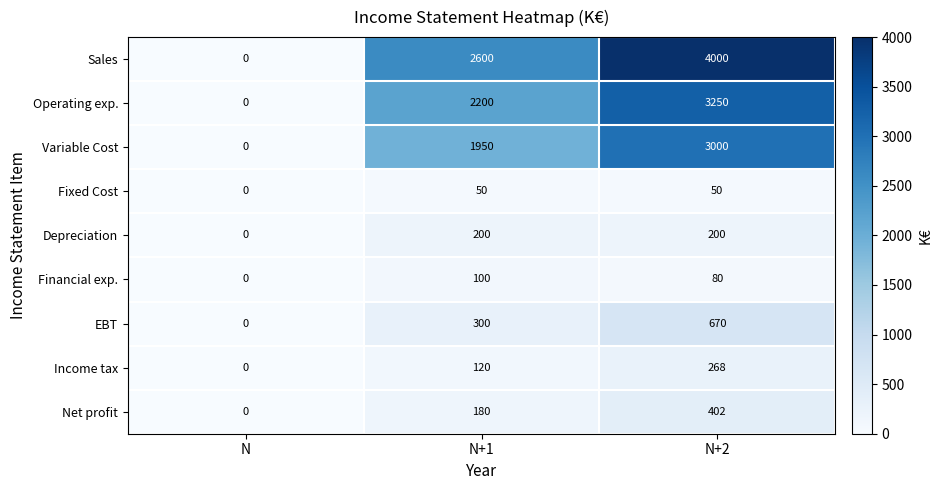

Rank the categories by Net profit value from lowest to highest.

N, N+1, N+2